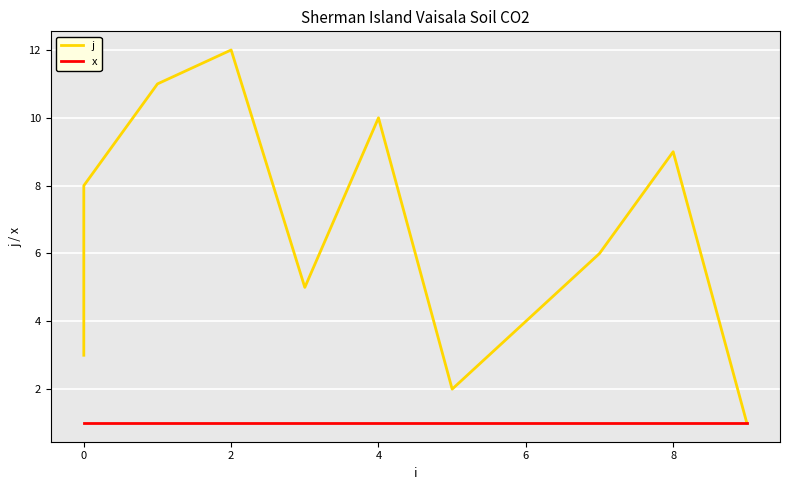

True or false: x and j cross at least once.

False